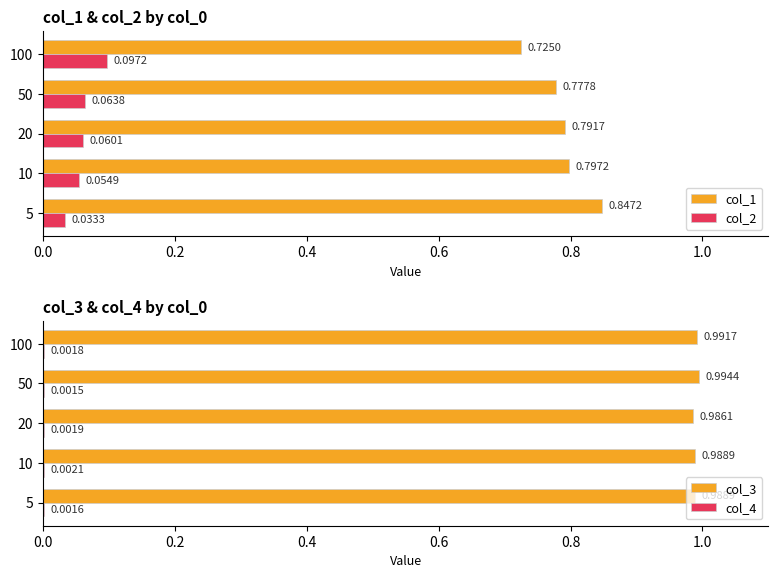

Is the value of col_1 at 10 greater than the value of col_2 at 5?

Yes